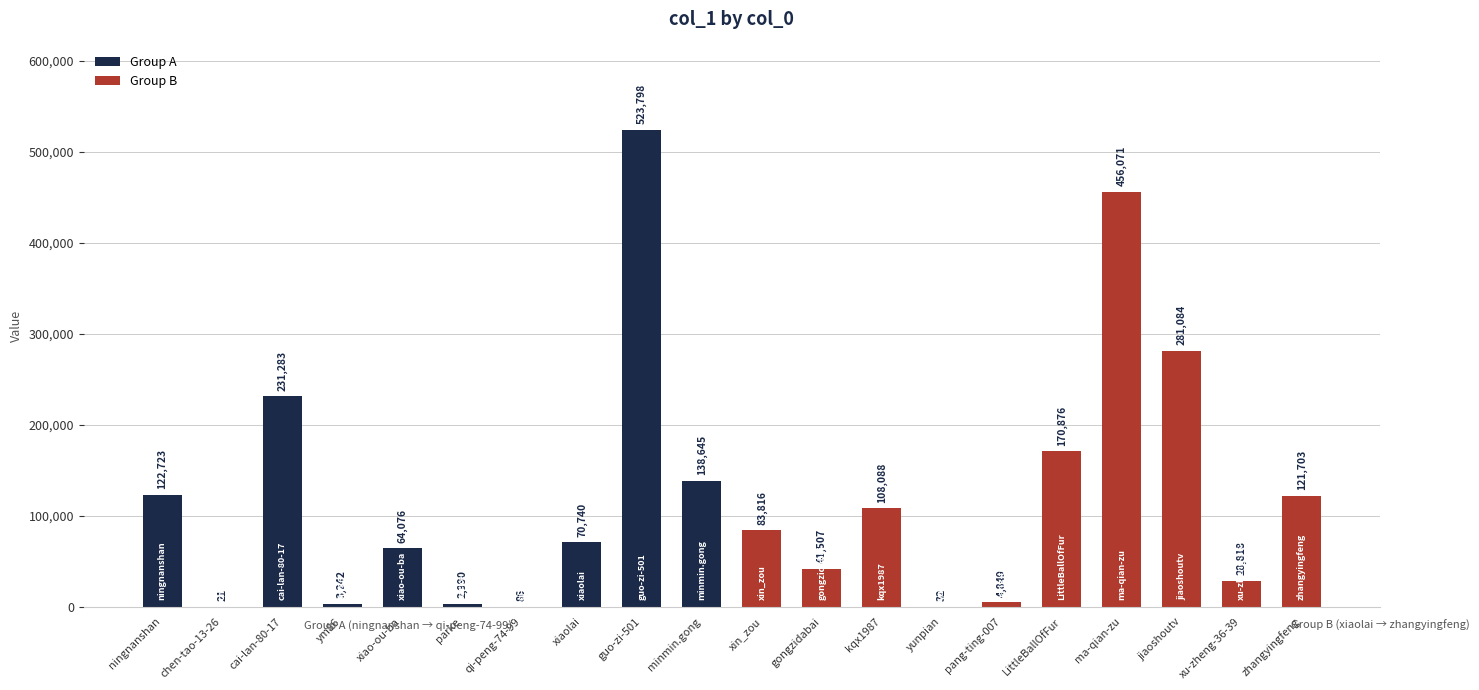

True or false: the data shows 861652 at guo-zi-501.

False